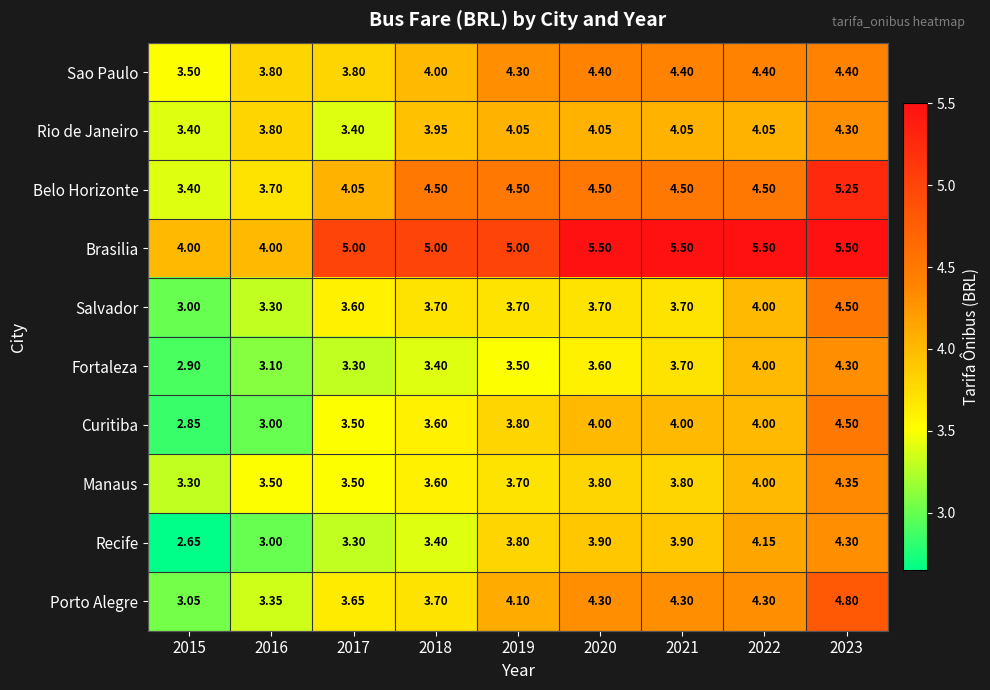

Which series has the largest total across all categories?

Brasilia